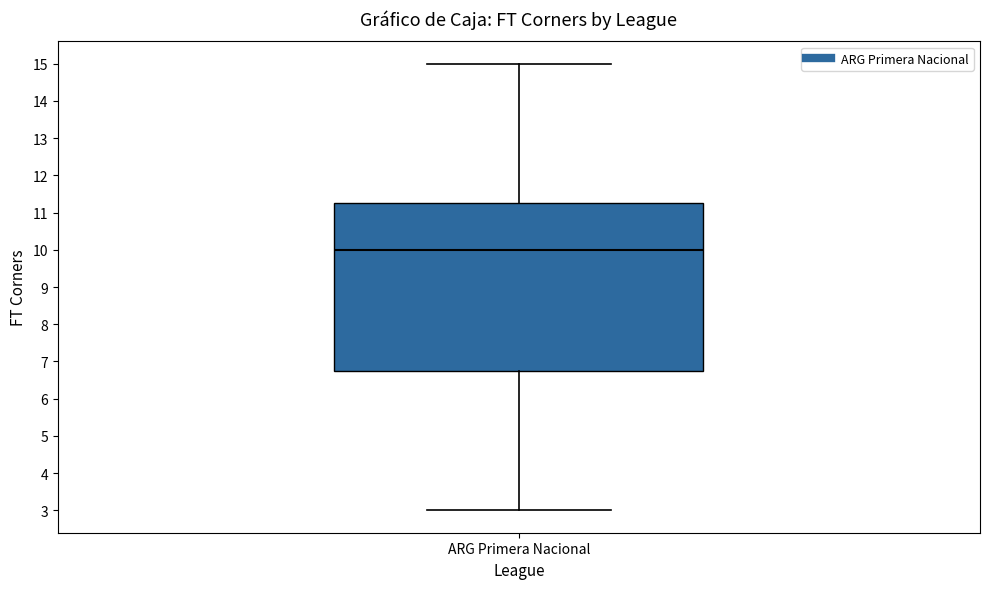

Transcribe this box plot: give where the median line is, the range the box spans, and where the two whiskers end, as read against the y-axis. The values are not printed on the chart, so give them approximately, as read against the axis.

median 10.0, box 6.8 to 11.3, whiskers 3.0 to 15.0